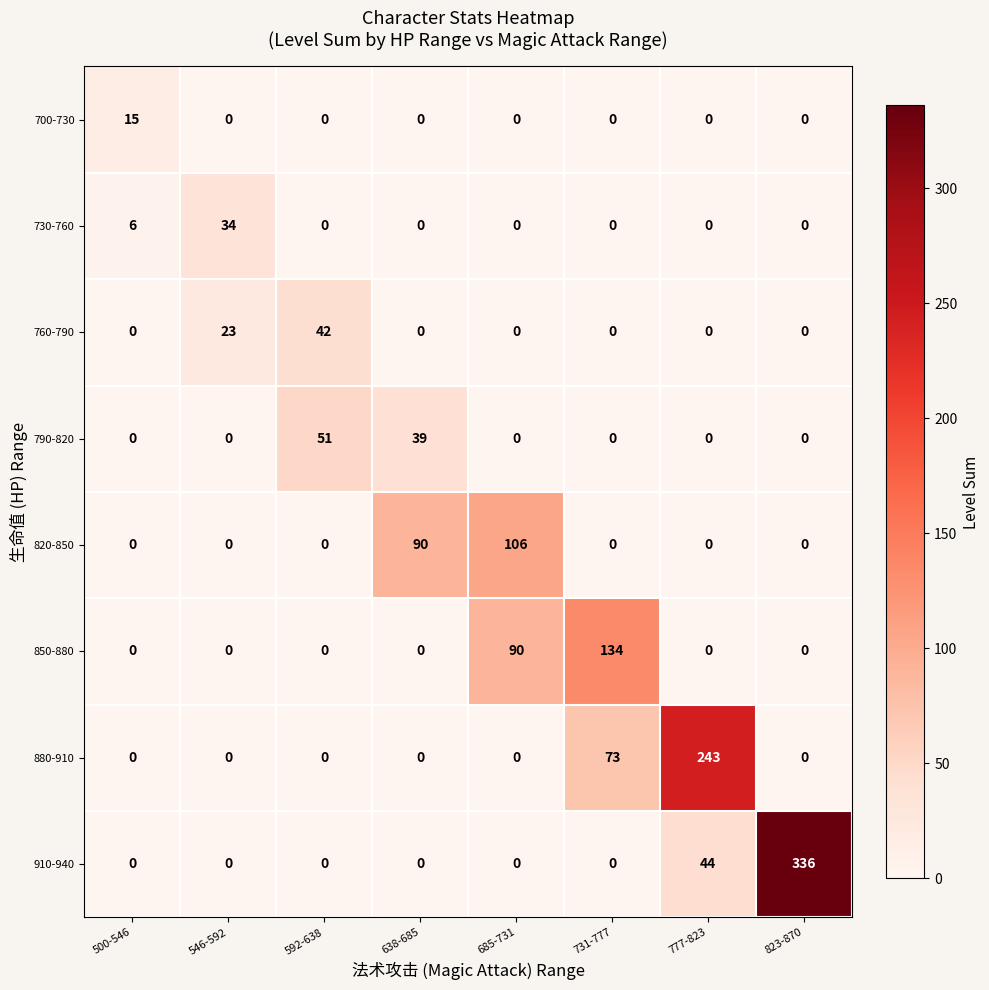

What is the maximum value shown in the chart?

336